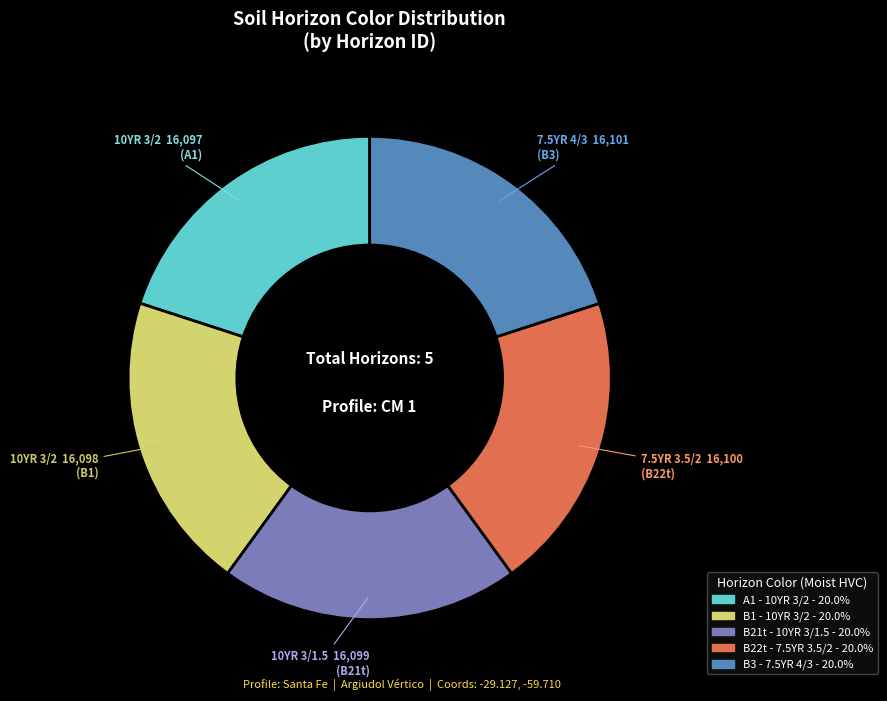

Does any single category account for the majority?

No